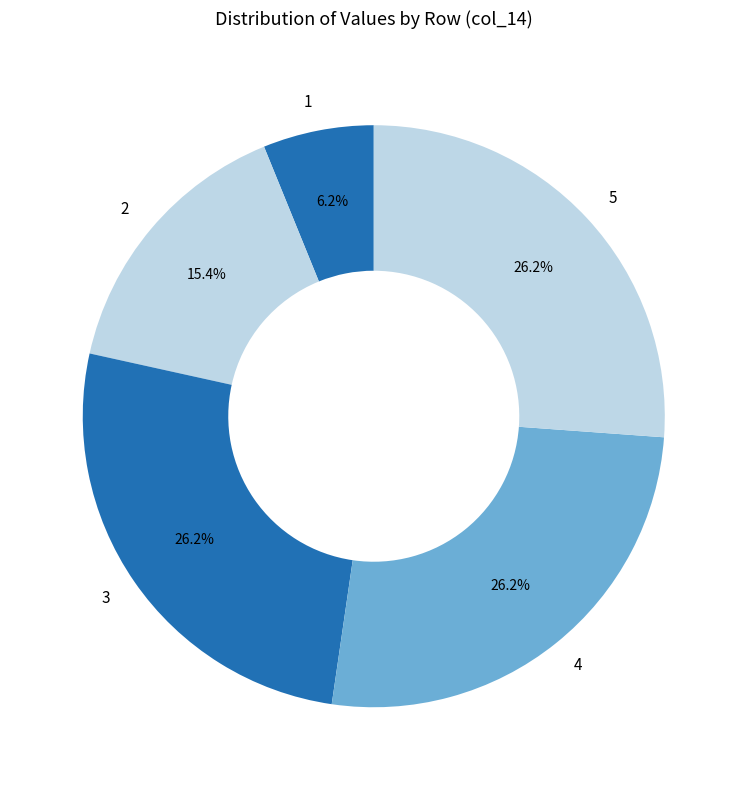

Combined, what portion of the pie is 4 and 1?

32.3%